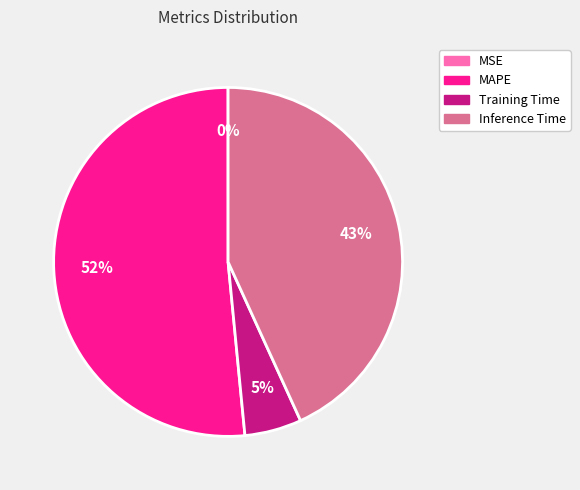

What percentage is the Inference Time slice, to the nearest percent?

43%